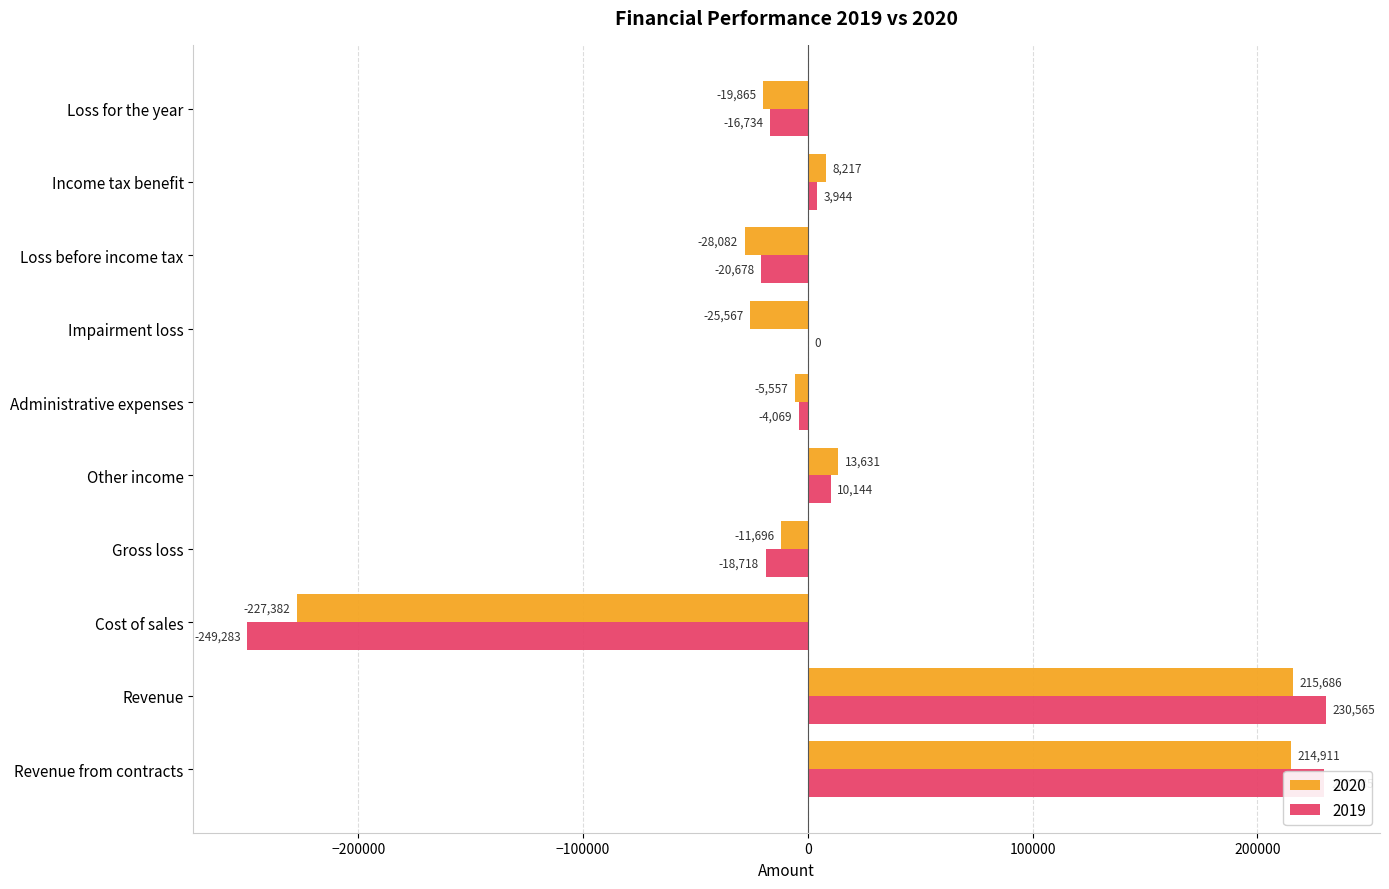

What value does the 2020 series have at Loss for the year, to the nearest 100?

-19900